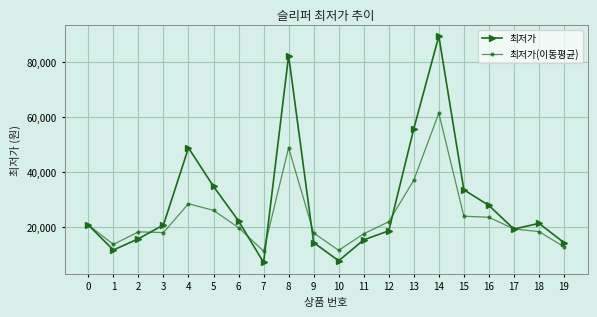

Where is the first local maximum for 최저가?

4